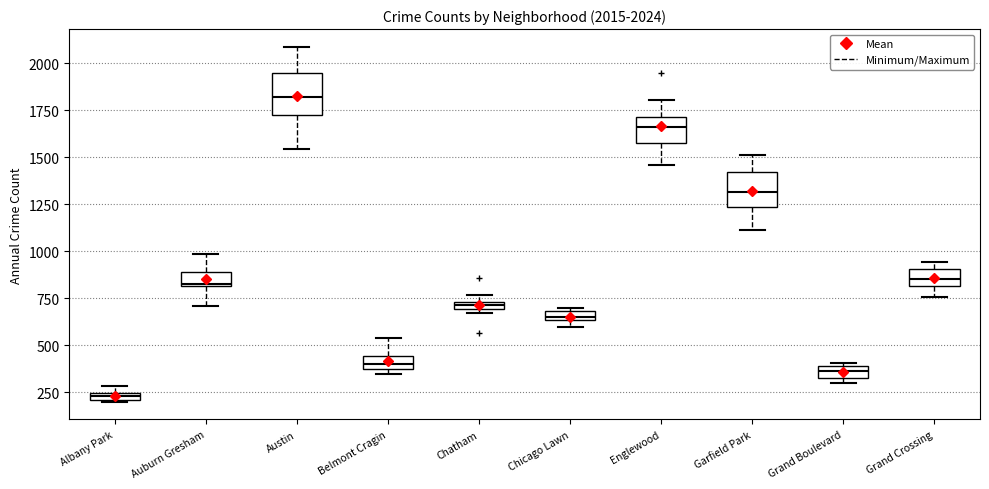

Which box has the highest median line?

Austin